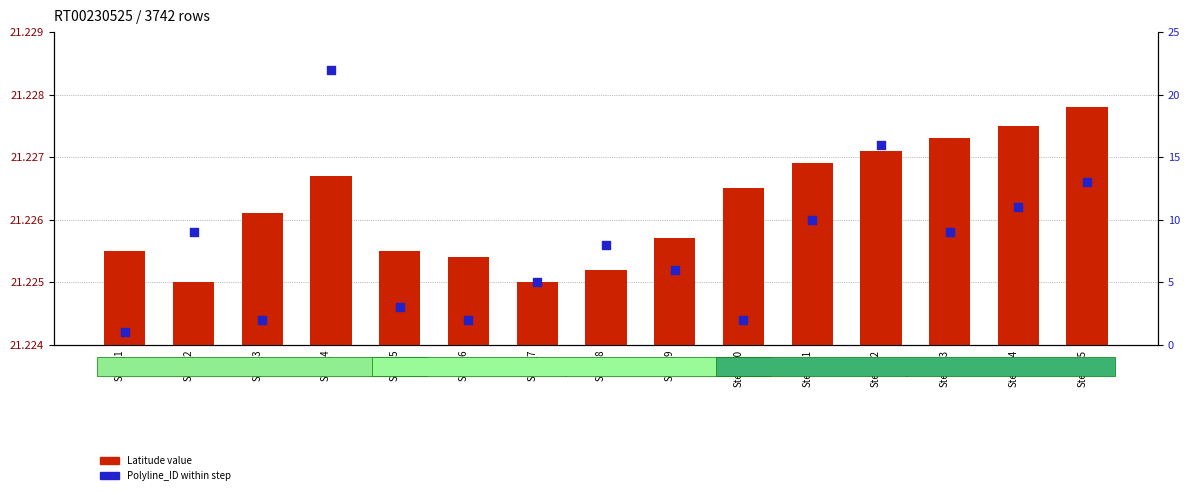

What is the total value across all series at Step_13?

30.2